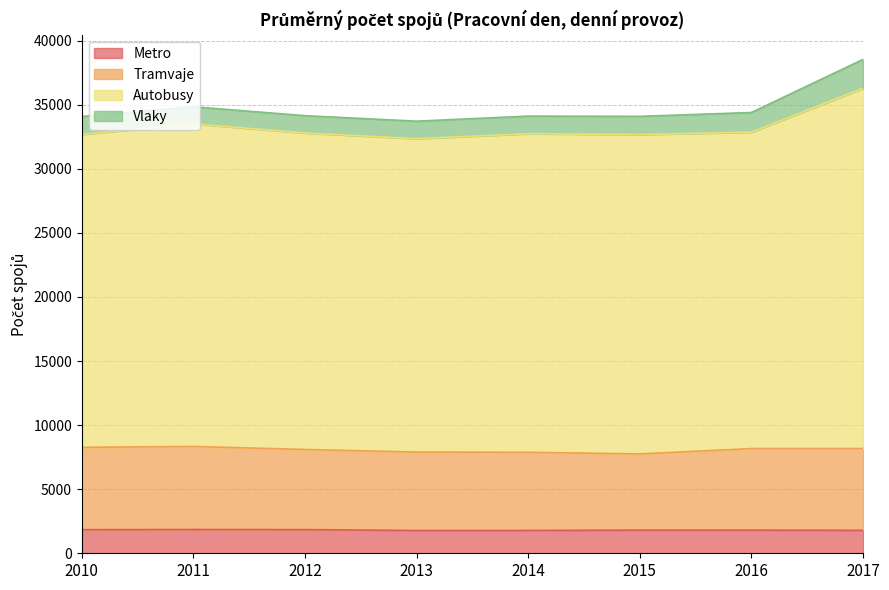

What is the total value across all series at 2016?

34398